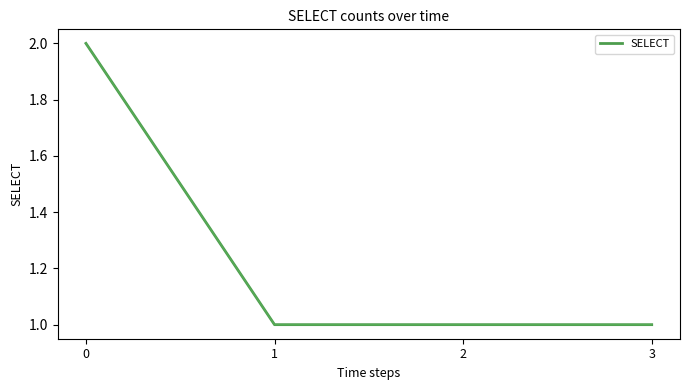

Reading left to right, transcribe all the data shown in this chart.

2	1	1	1